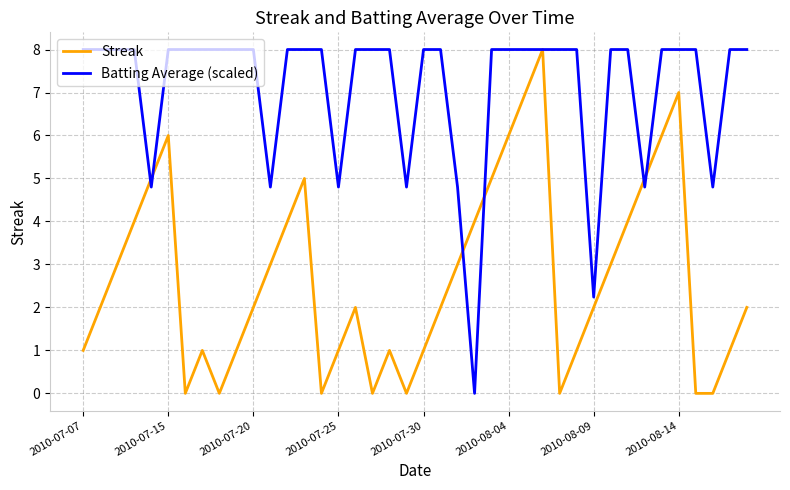

Which series has the largest total across all categories?

Batting Average (scaled)